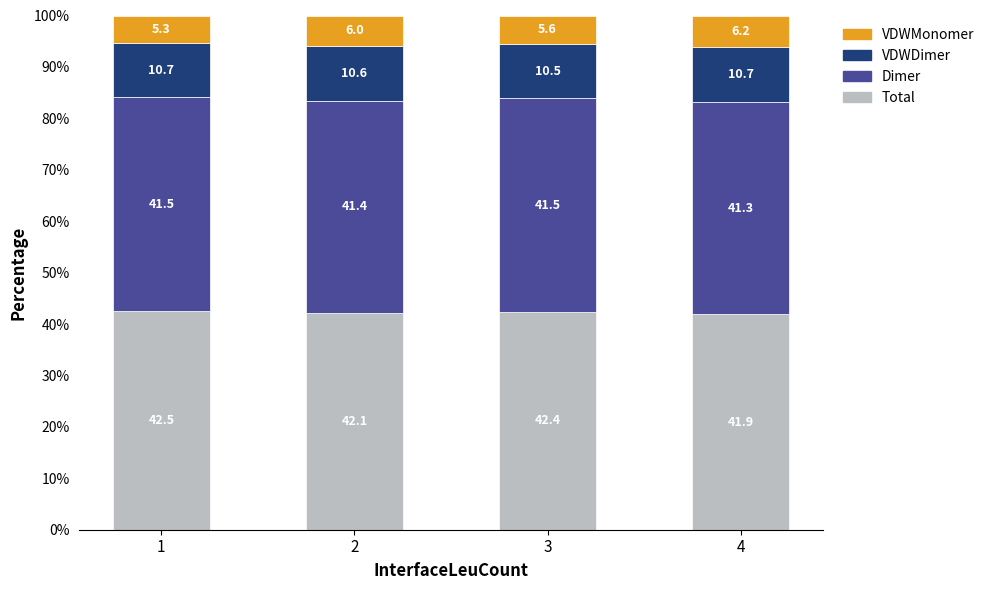

How many bars are there in total?

4